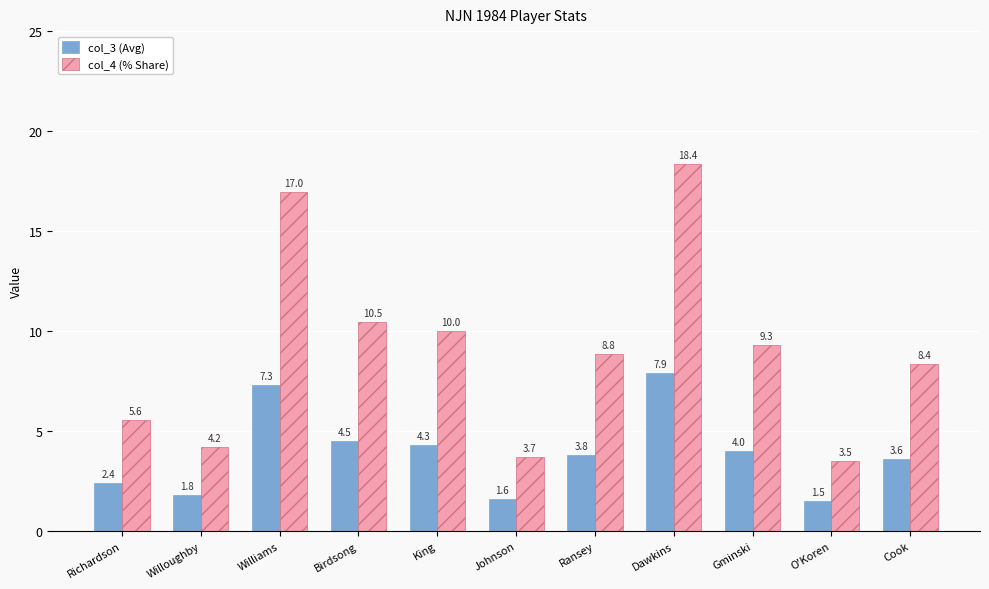

What is the label of the 5th bar from the left?

King